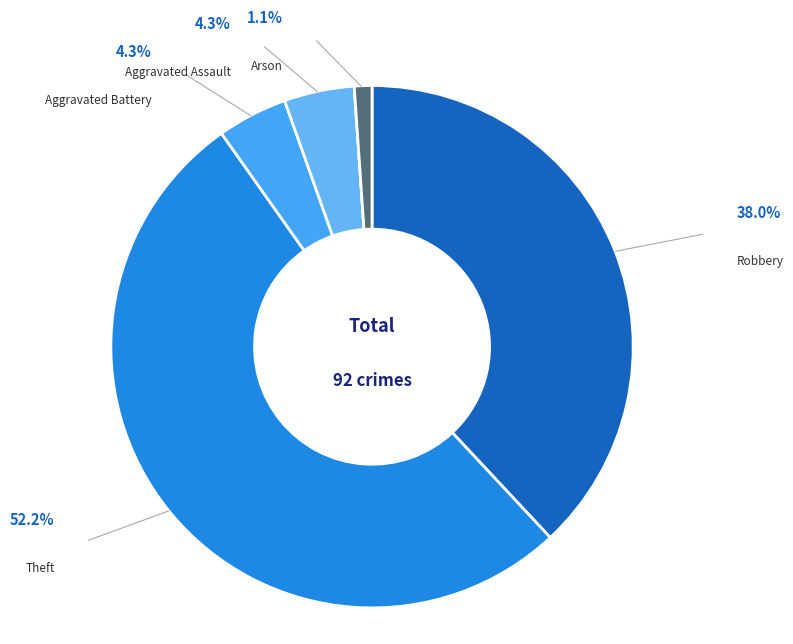

What is the smallest slice in the pie chart?

Criminal Sexual Assault